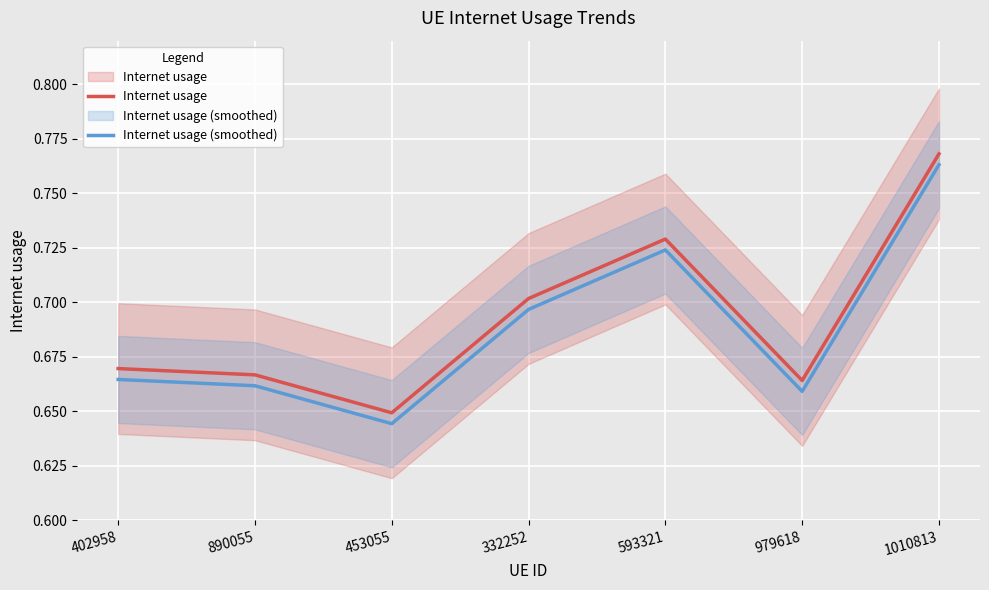

Which series has the largest total across all categories?

Internet usage